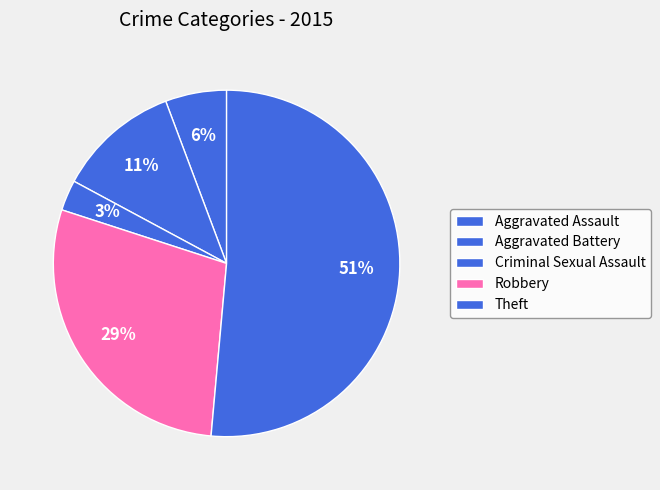

To the nearest percent, what percentage of the pie is Criminal Sexual Assault?

3%